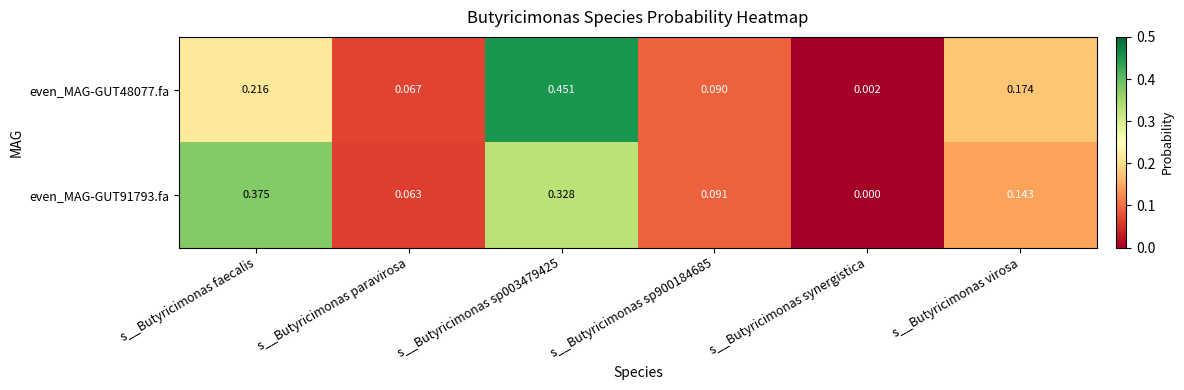

Is the value of even_MAG-GUT91793.fa at s__Butyricimonas synergistica greater than the value of even_MAG-GUT48077.fa at s__Butyricimonas paravirosa?

No